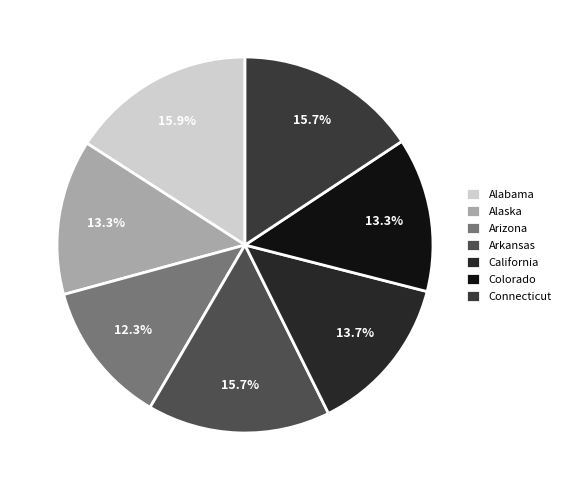

Rank the categories by value from lowest to highest.

Arizona, Colorado, Alaska, California, Connecticut, Arkansas, Alabama